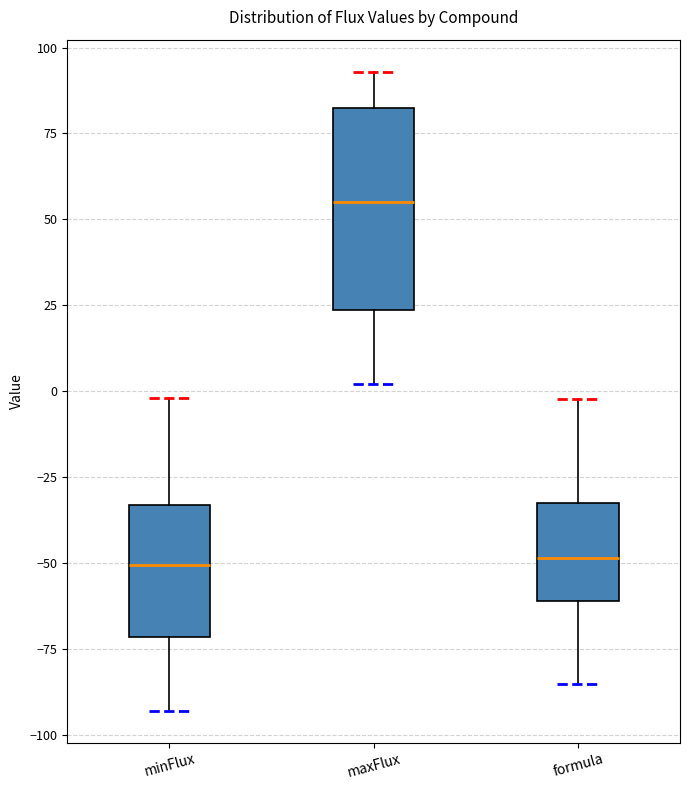

Reading left to right, read every box against the y-axis: the position of its median line, the range the box covers, and the ends of its whiskers. The values are not printed on the chart, so give them approximately, as read against the axis.

minFlux: median -50, box -70 to -35, whiskers -95 to 0
maxFlux: median 55, box 25 to 85, whiskers 0 to 95
formula: median -50, box -60 to -30, whiskers -85 to 0